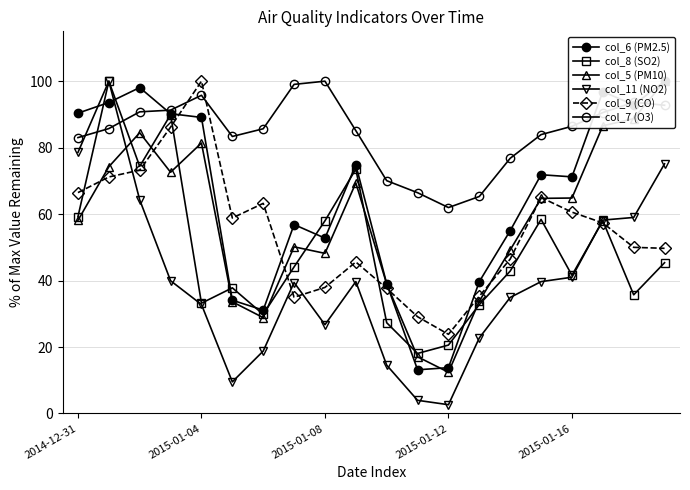

True or false: col_7 (O3) has a value of 85.7 at 6.

True